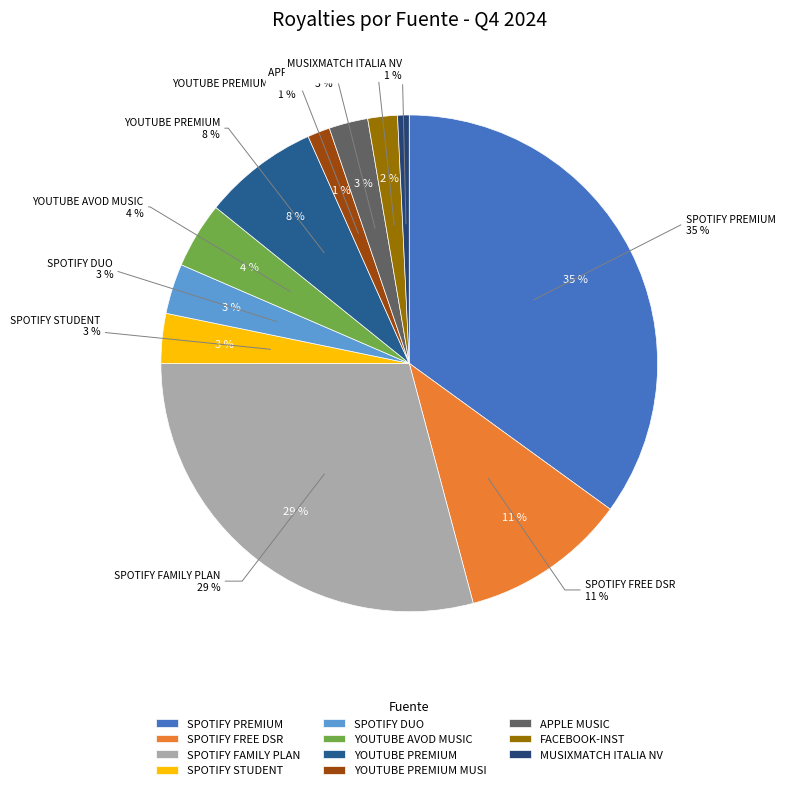

How many segments does this pie chart have?

11